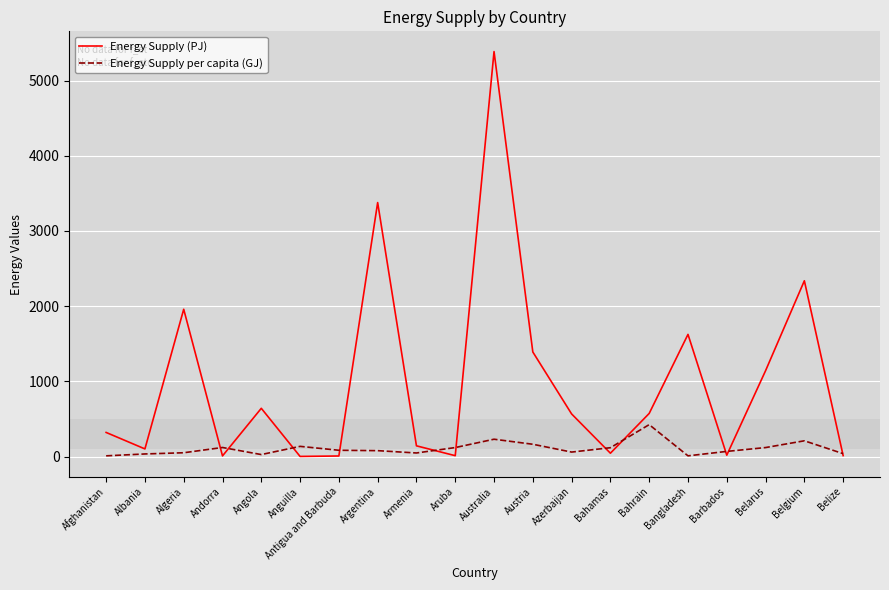

Is it true that Energy Supply per capita (GJ) equals 35 at Albania?

True